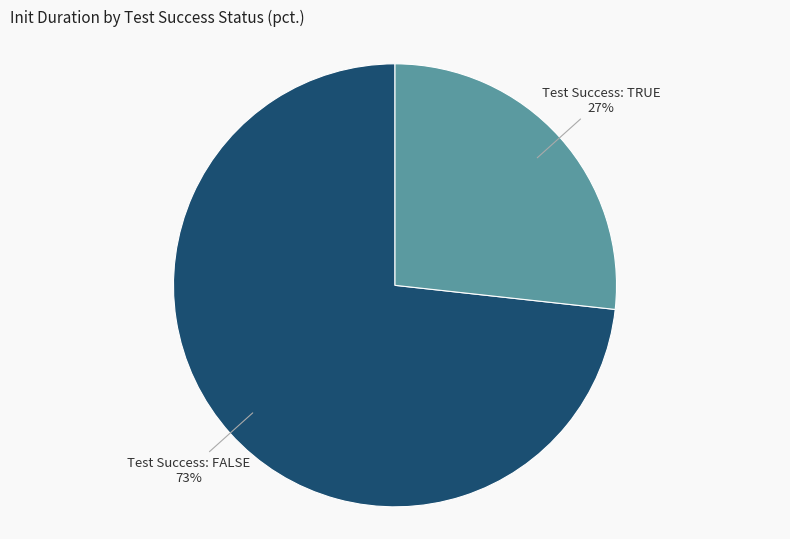

To the nearest percent, what is the average slice percentage?

50%